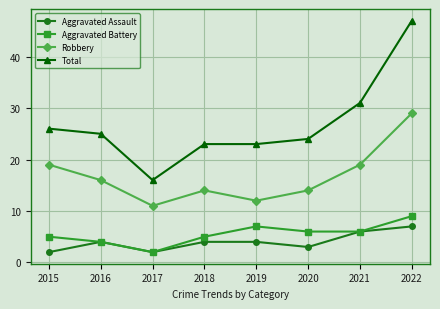

How many series are shown in this chart?

4